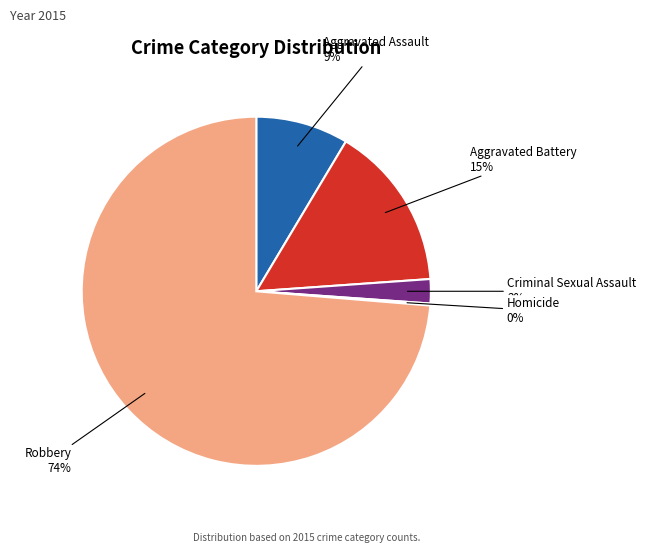

Is there any slice that represents more than half of the pie?

Yes